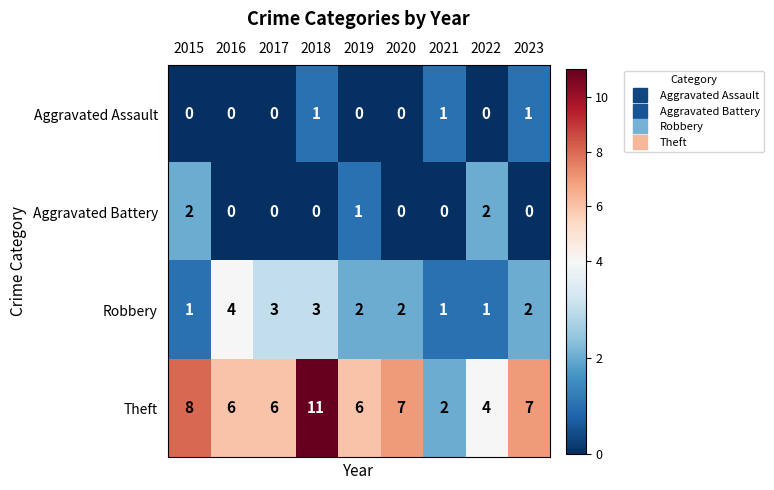

Which series has the largest total across all categories?

Theft